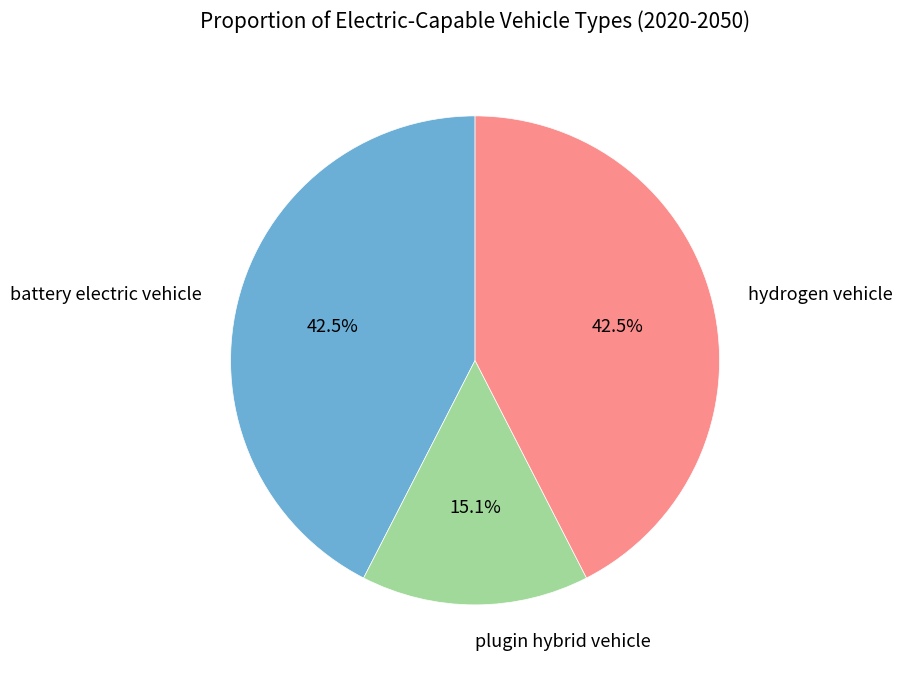

What is the smallest slice in the pie chart?

plugin hybrid vehicle